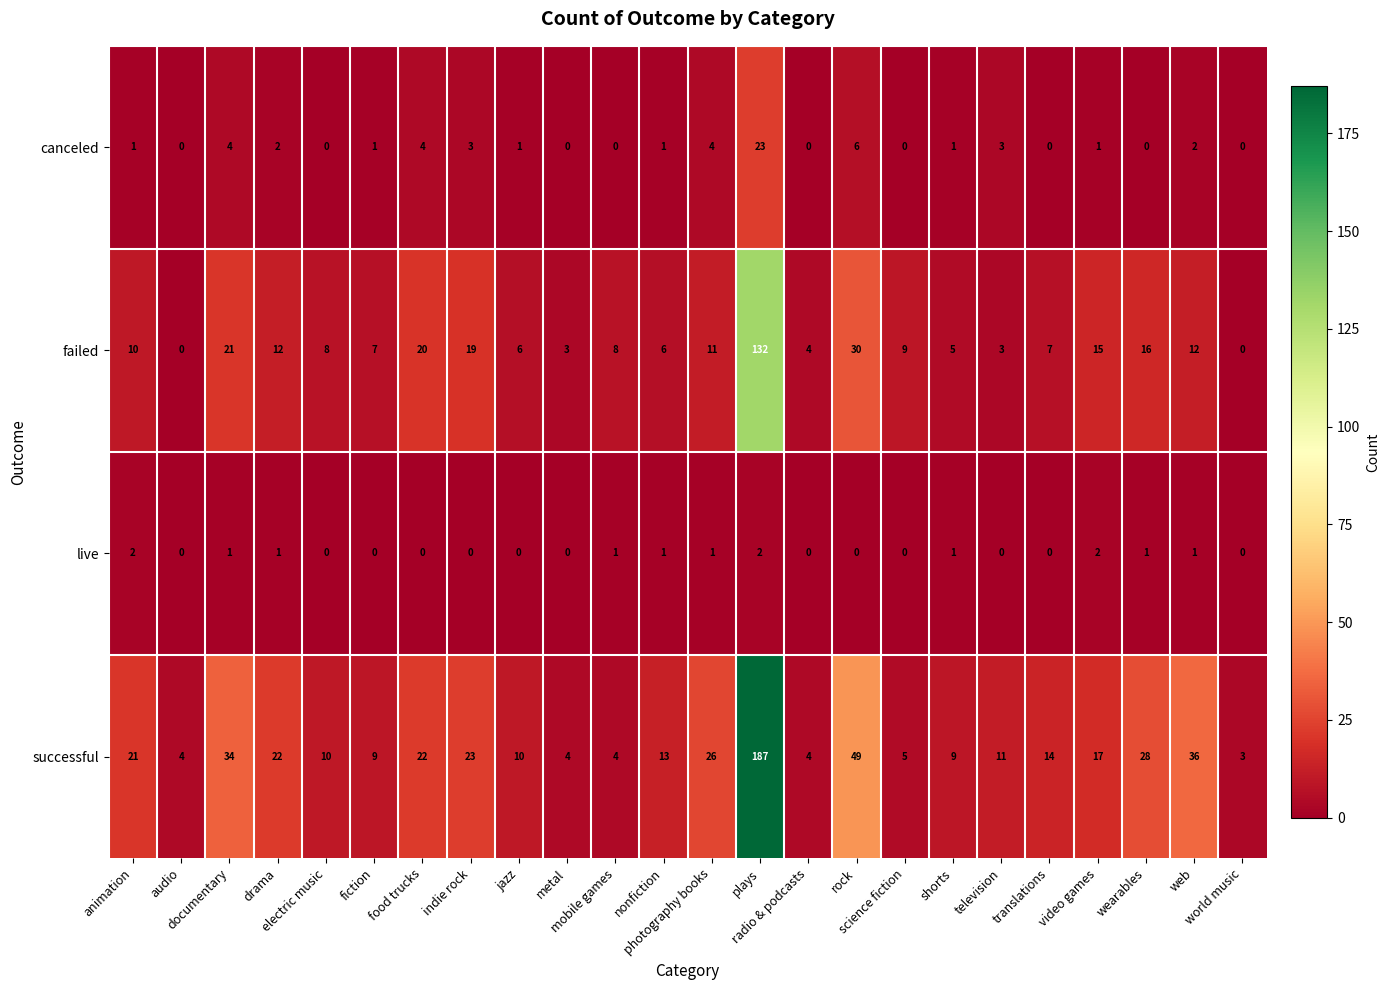

How many categories are shown in the chart?

24